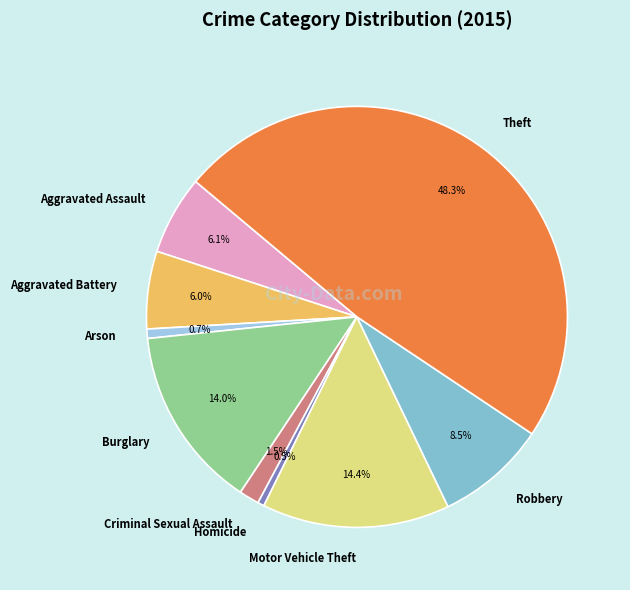

Which category has the biggest portion of the pie?

Theft